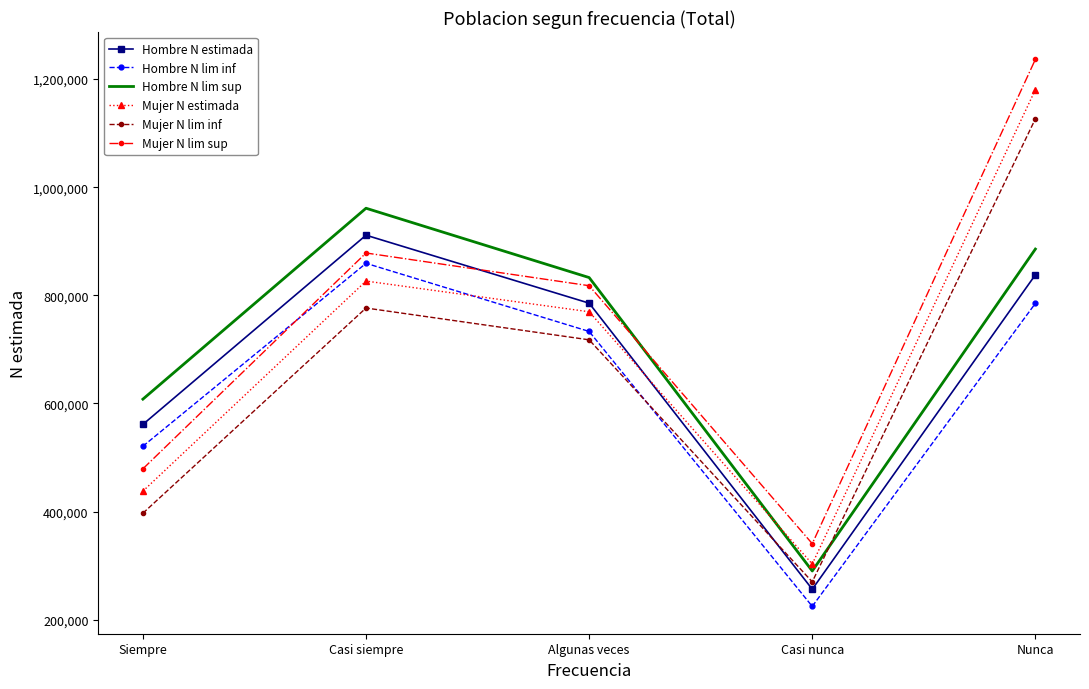

At which category is the sum across all series the highest?

Nunca